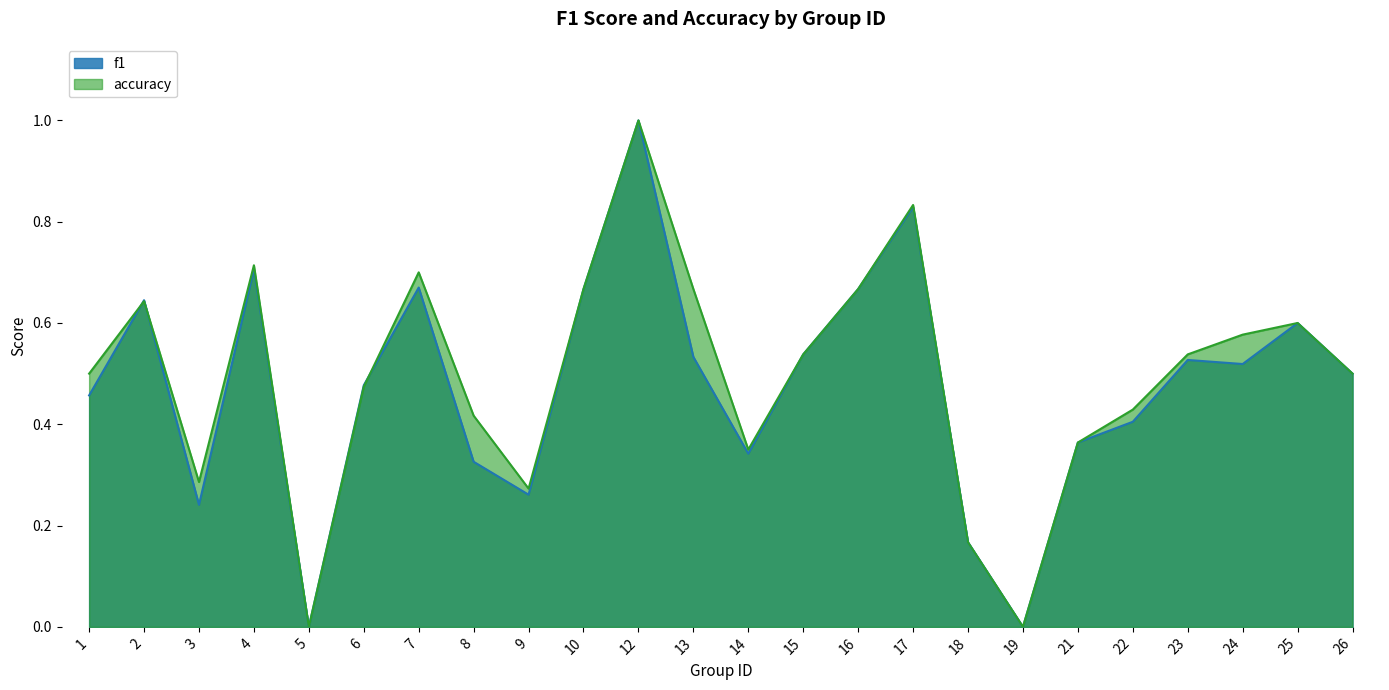

Which series has the largest range (max minus min)?

f1